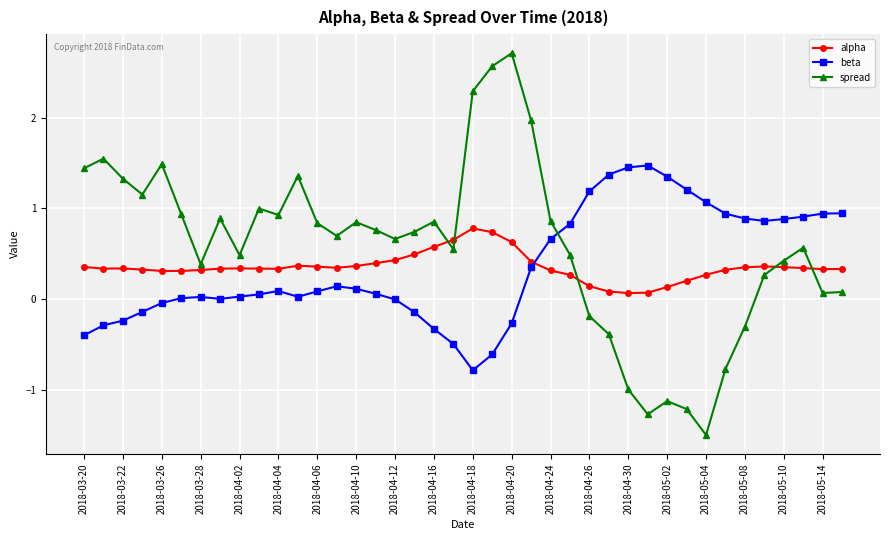

True or false: beta and spread cross at least once.

True